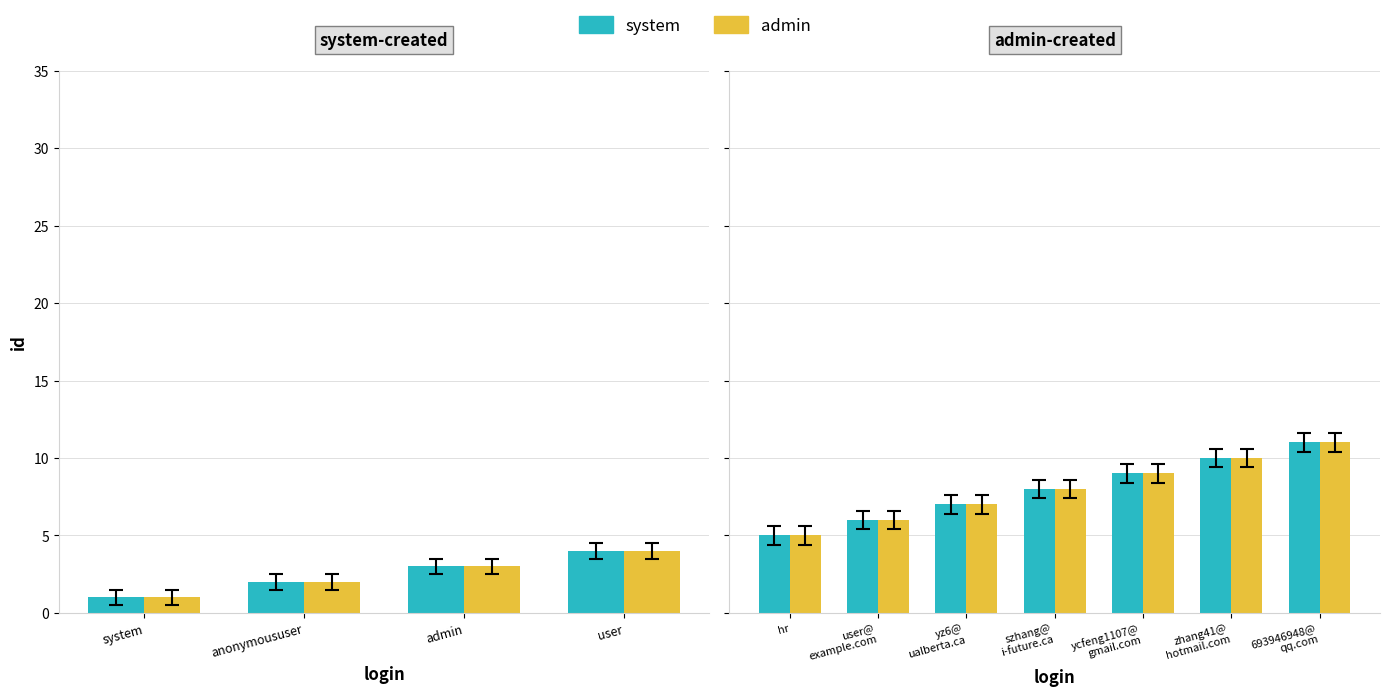

Does the chart contain stacked bars?

No